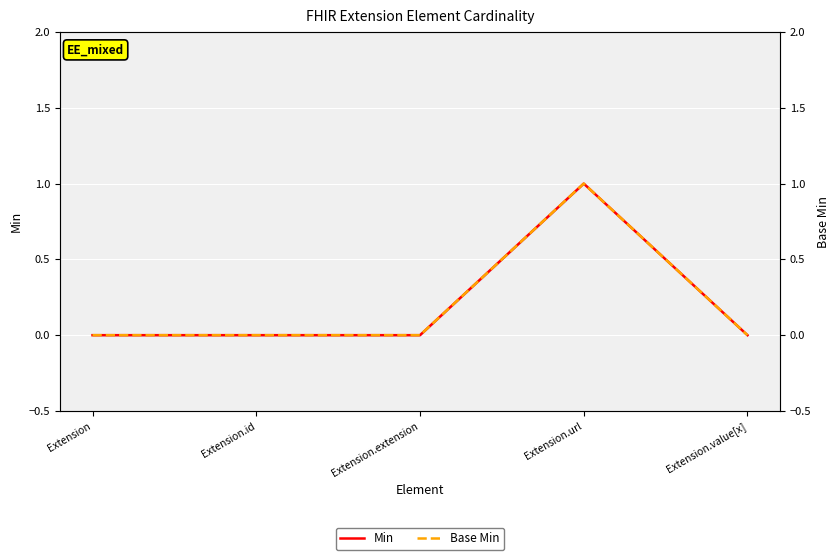

True or false: Base Min and Min cross at least once.

False